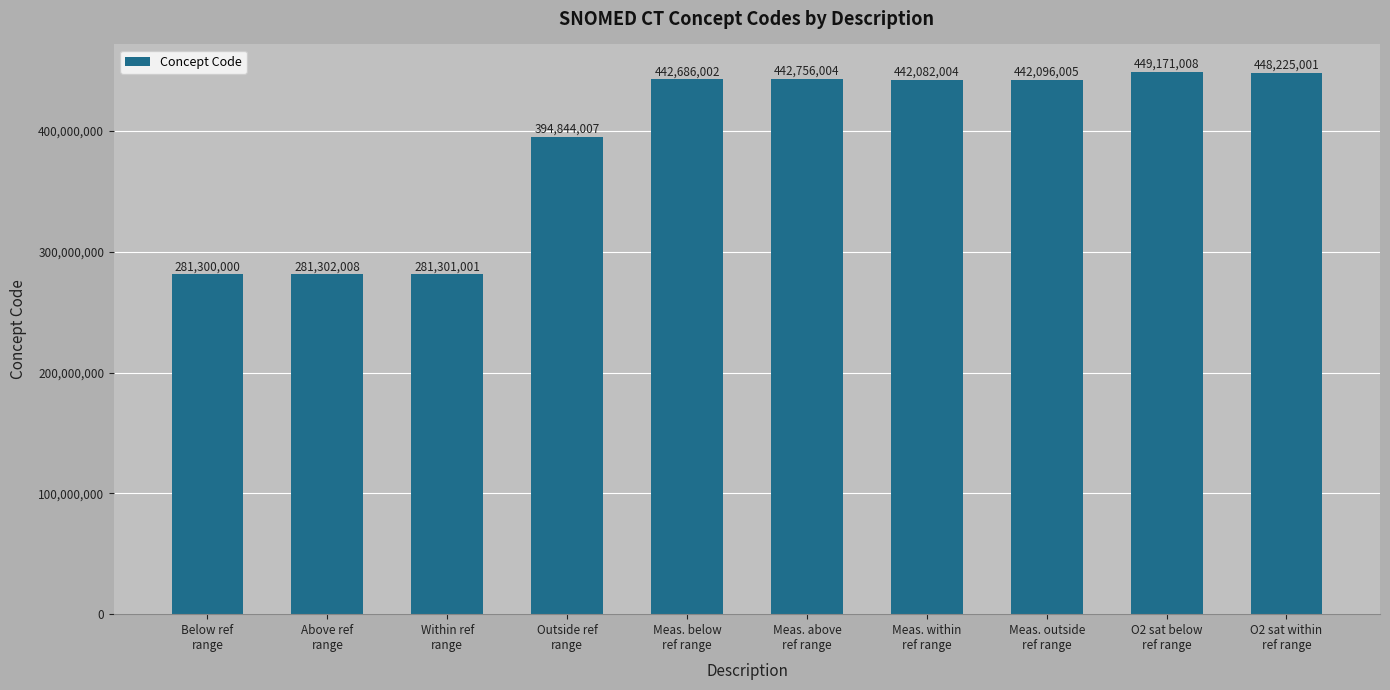

What is the value of the 1st bar from the left?

281300000